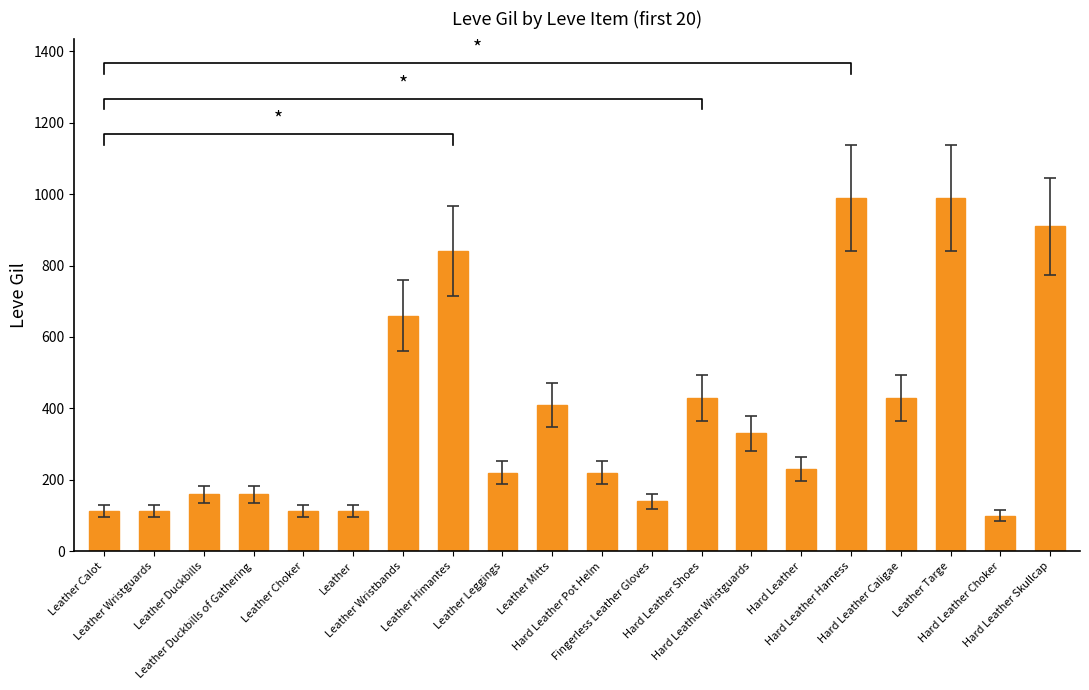

How many data points are less than 230?

10